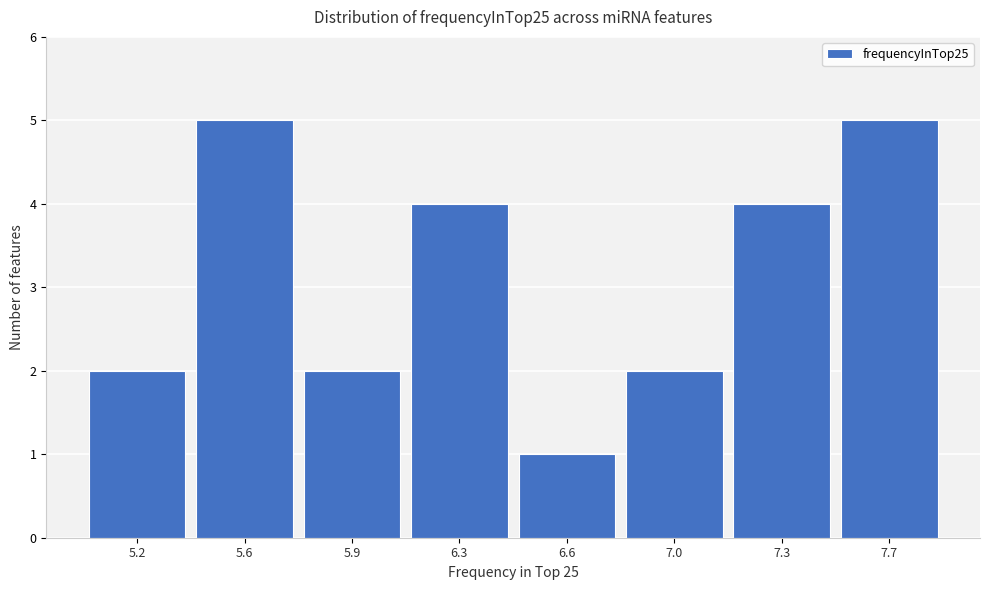

Reading right to left, extract all data points from this chart.

5	4	2	1	4	2	5	2